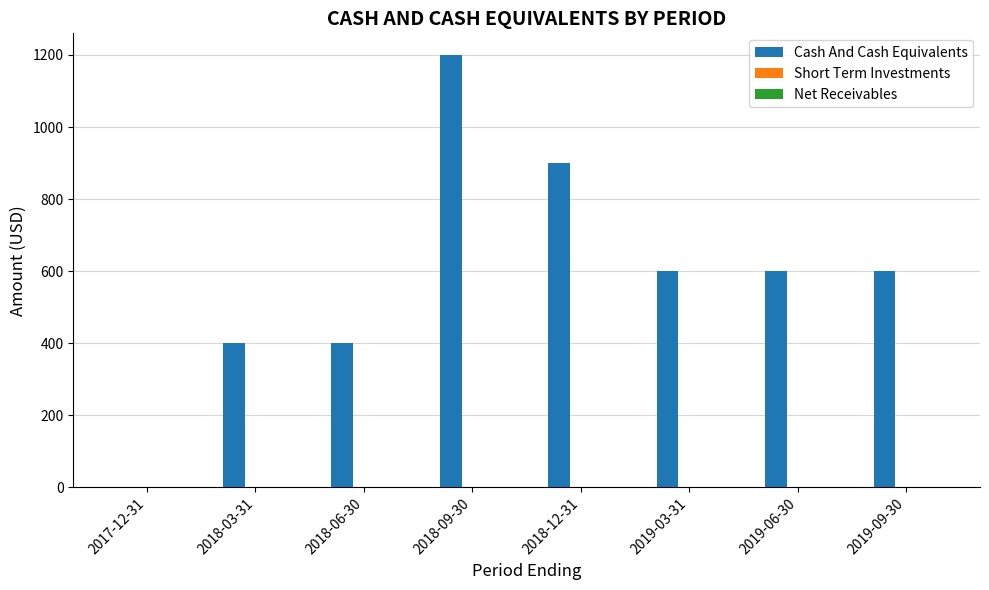

What is the maximum value shown in the chart?

1200